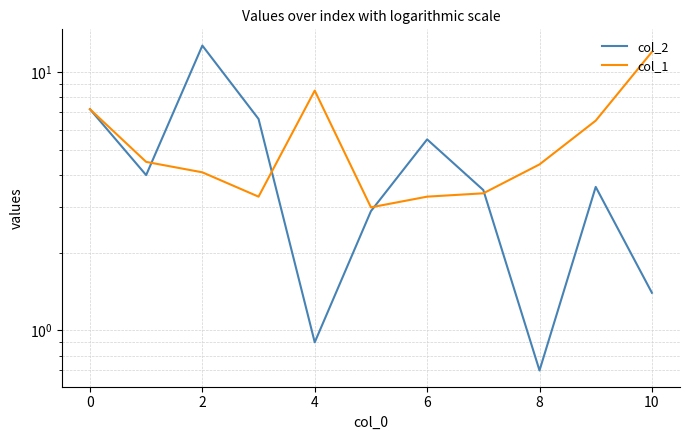

How many times do col_2 and col_1 cross each other?

4